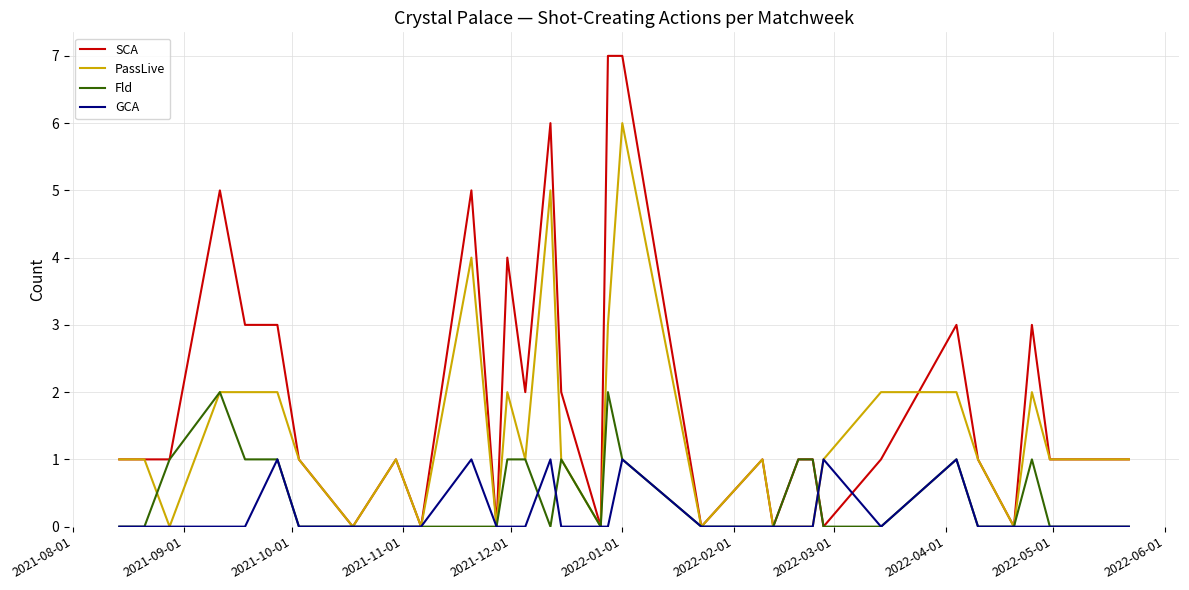

Which series has the widest spread of values?

SCA